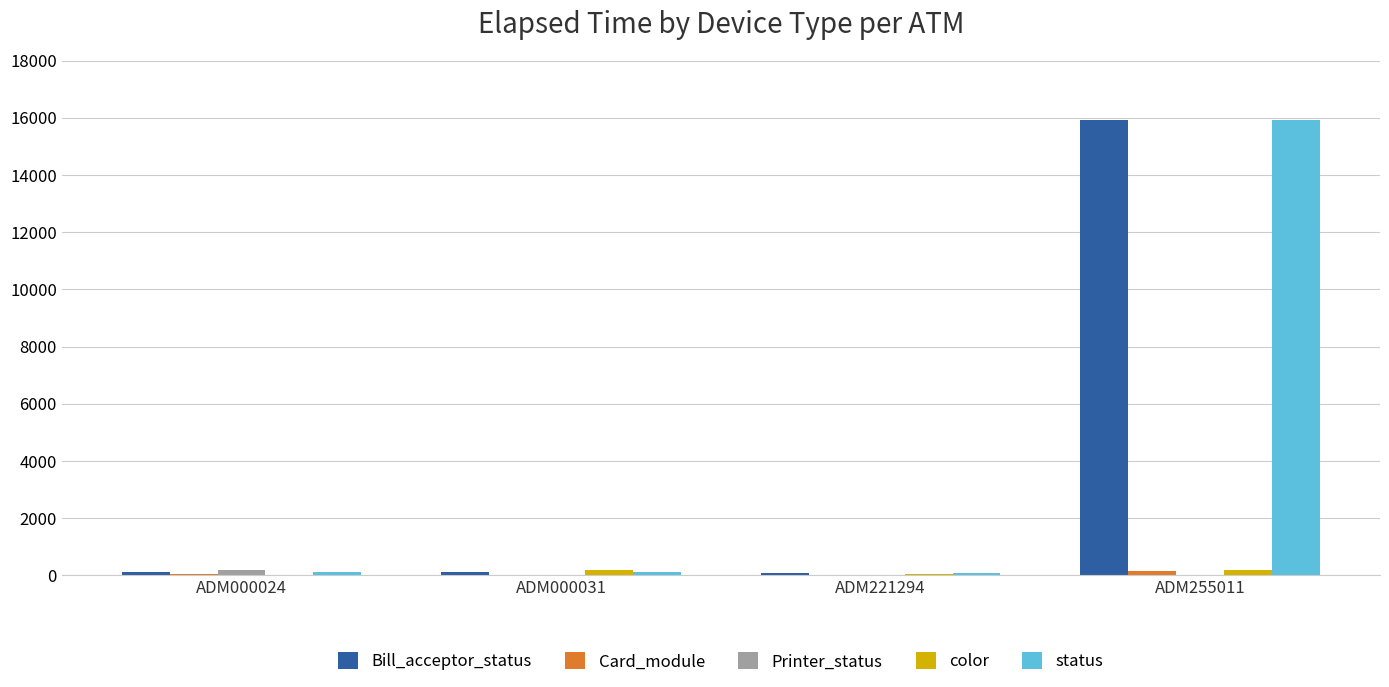

Is the value of Bill_acceptor_status at ADM000024 greater than the value of status at ADM255011?

No